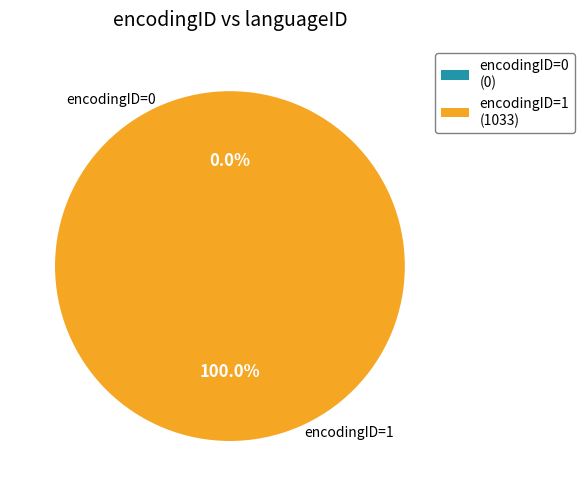

How many segments does this pie chart have?

2